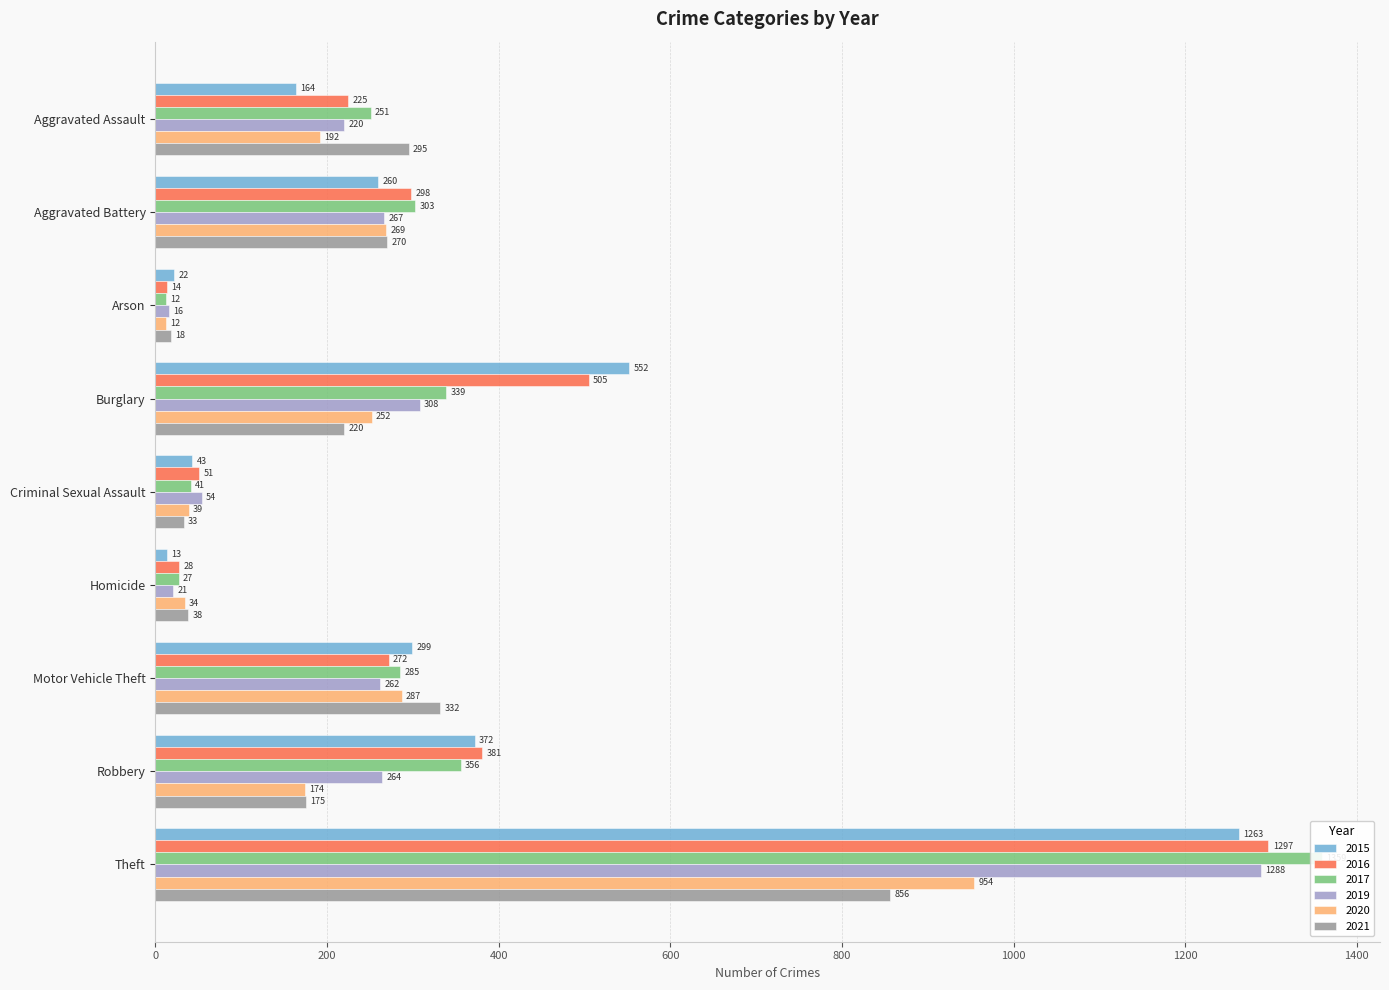

The 2019 series shows 54 at Criminal Sexual Assault. True or false?

True